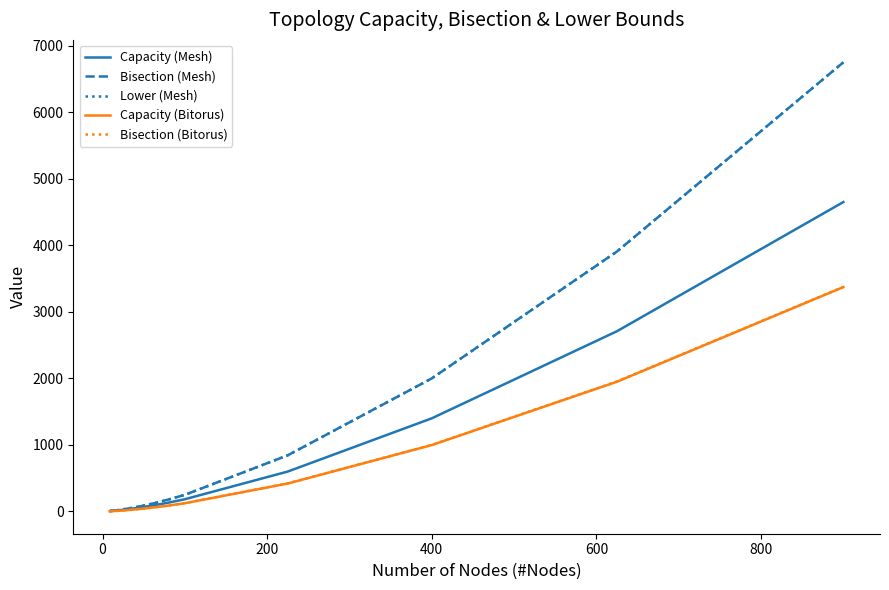

Which series has the largest range (max minus min)?

Bisection (Mesh)